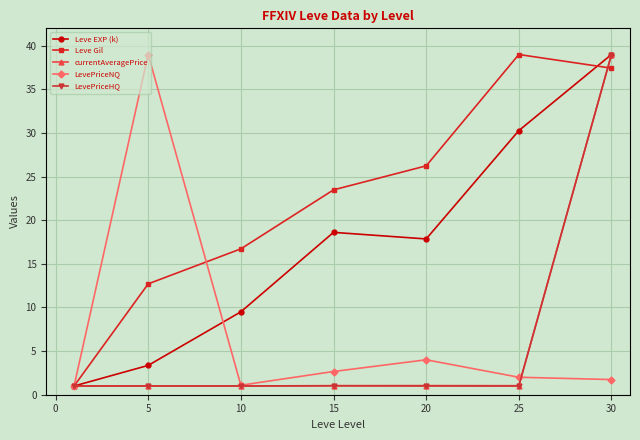

What is the maximum value shown in the chart?

39.0